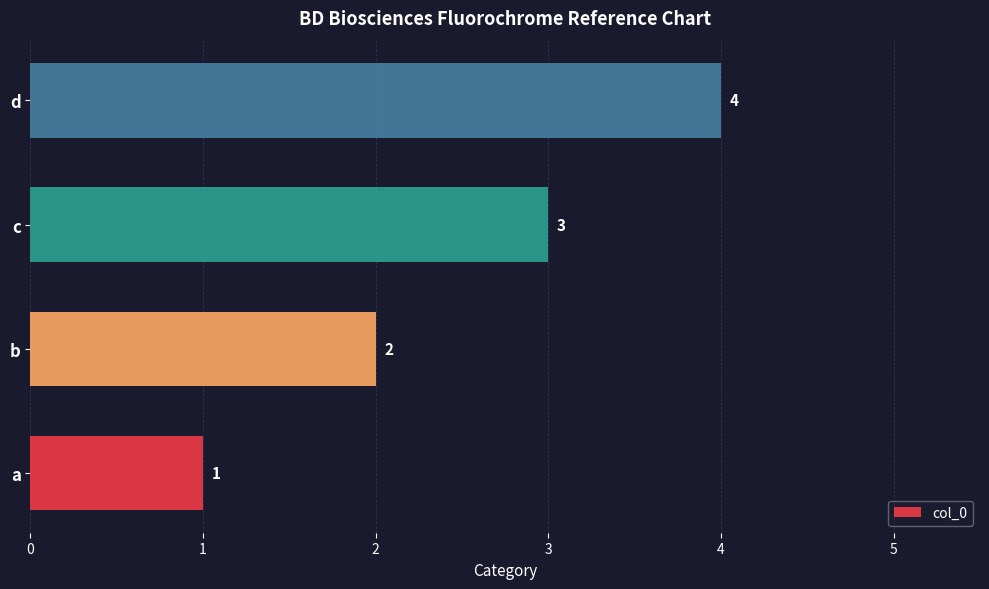

Does the chart contain stacked bars?

No